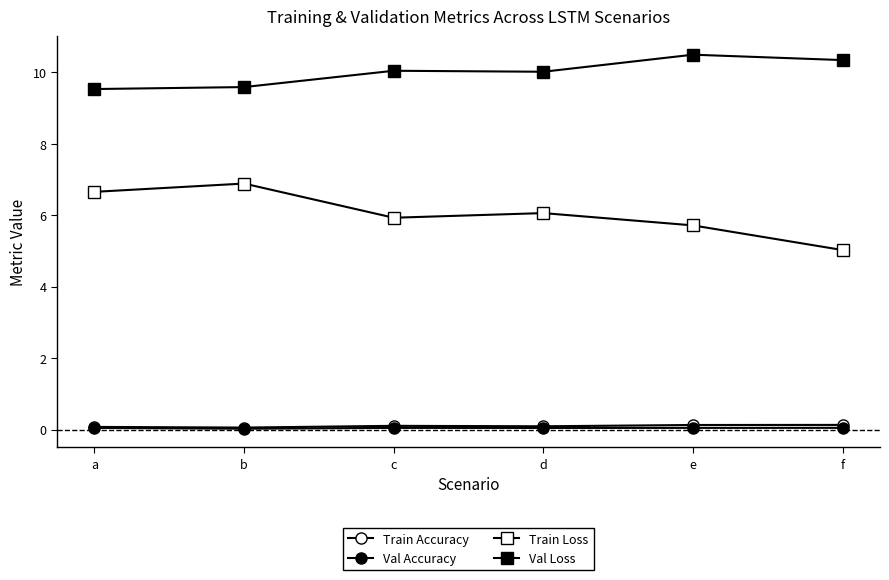

How many series are shown in this chart?

4